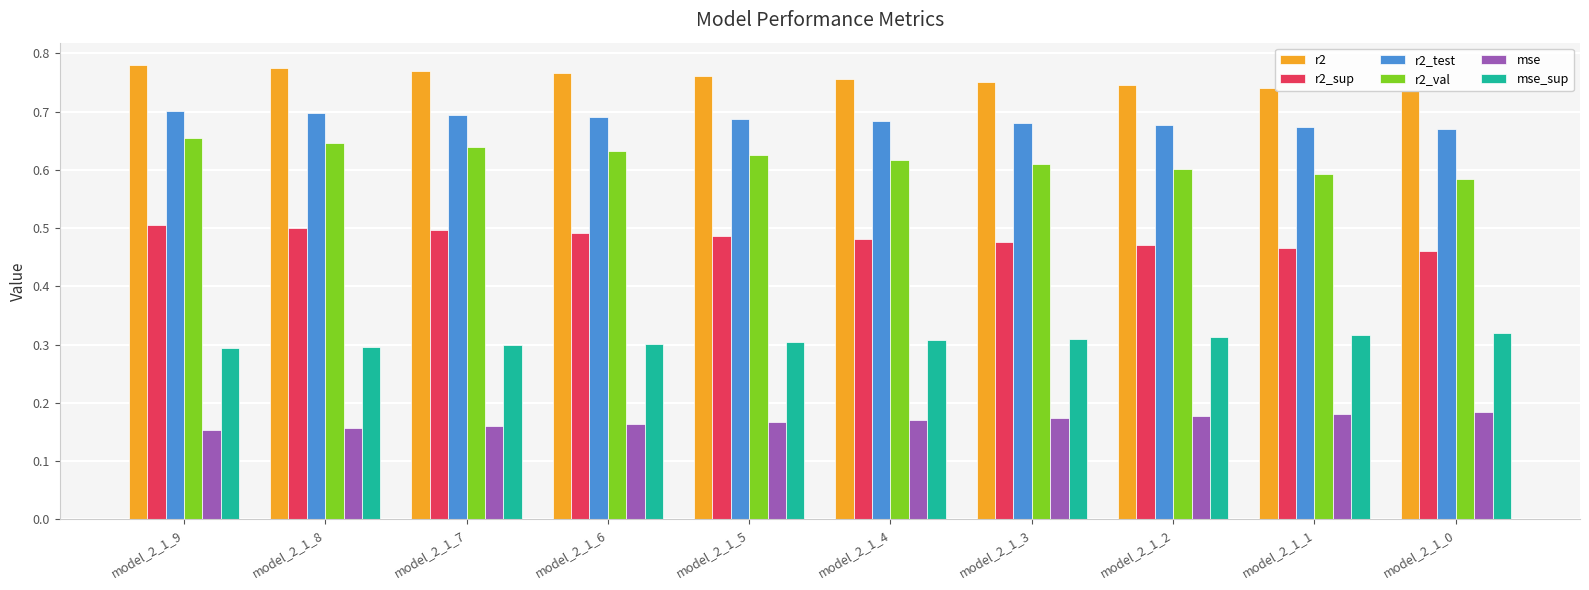

At model_2_1_9, list the series in order from largest to smallest.

r2, r2_test, r2_val, r2_sup, mse_sup, mse